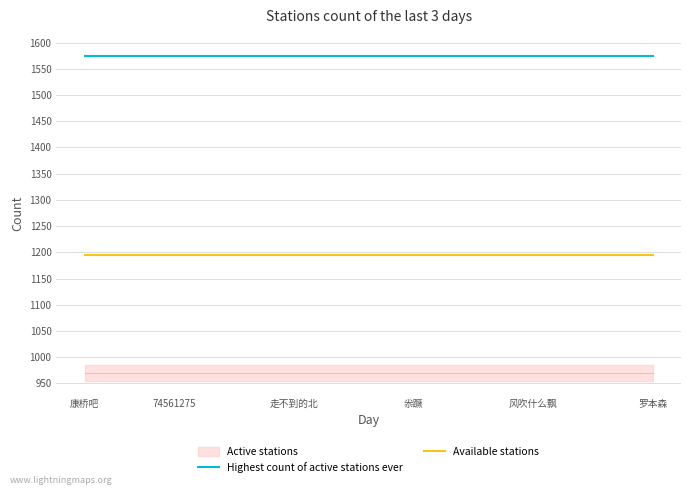

The value of Highest count of active stations ever at 罗本森 is 952. True or false?

False